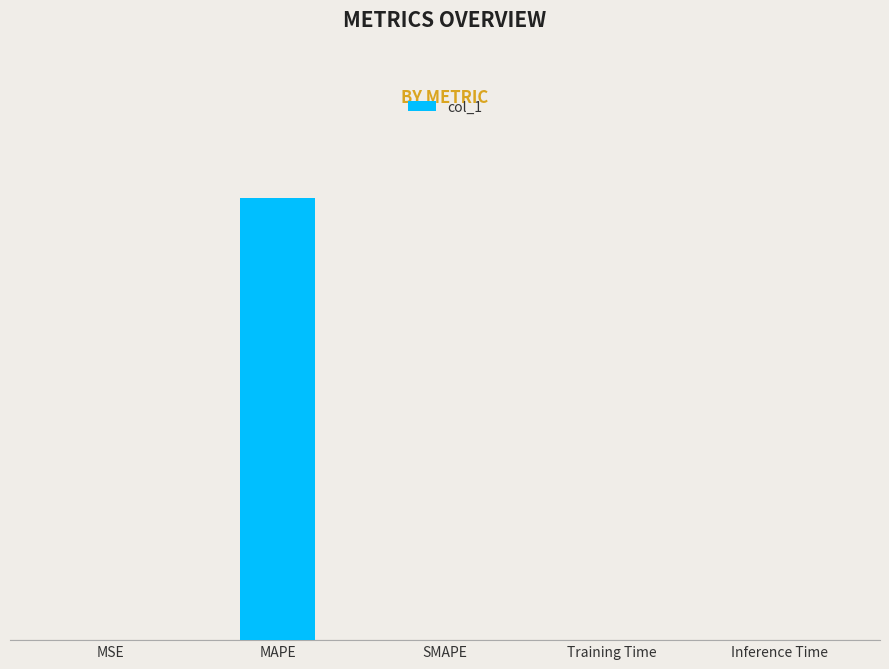

What position from the right is SMAPE?

3